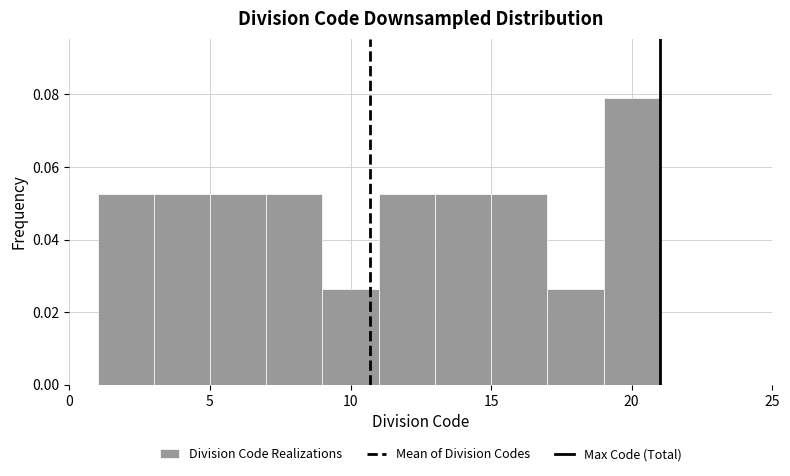

Reading left to right, list every bar in this chart as the range it spans on the x-axis followed by its height. The values are not printed on the chart, so give them approximately, as read against the axis.

1 to 3: 0.052
3 to 5: 0.052
5 to 7: 0.052
7 to 9: 0.052
9 to 11: 0.026
11 to 13: 0.052
13 to 15: 0.052
15 to 17: 0.052
17 to 19: 0.026
19 to 21: 0.078